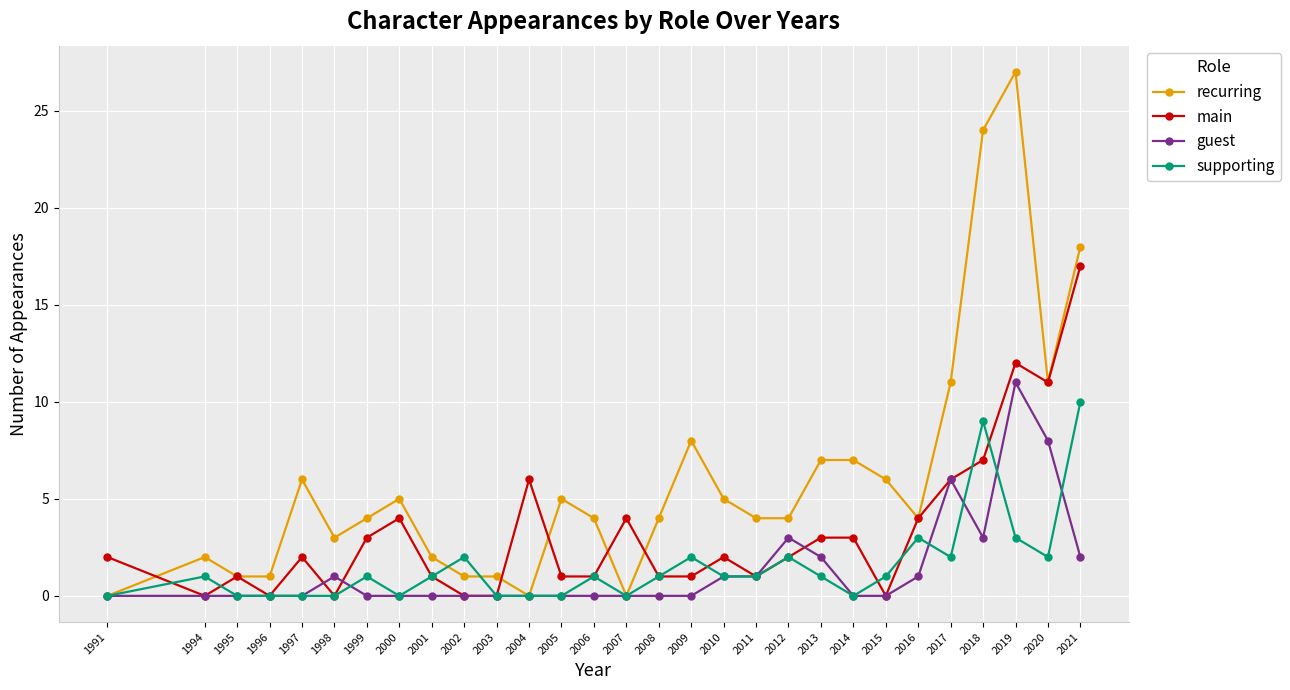

What is the sum of all main values?

95